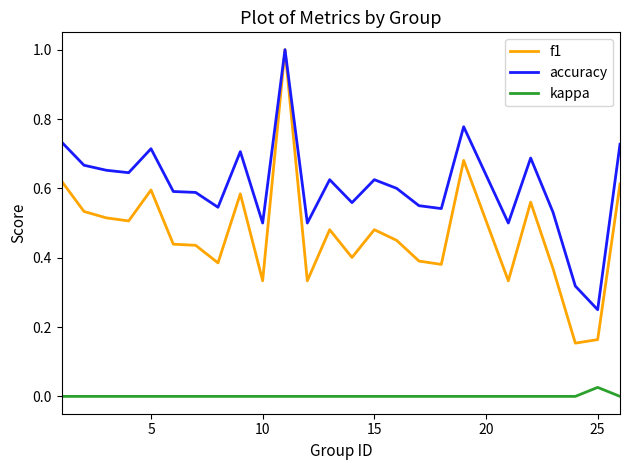

Which series has the largest total across all categories?

accuracy